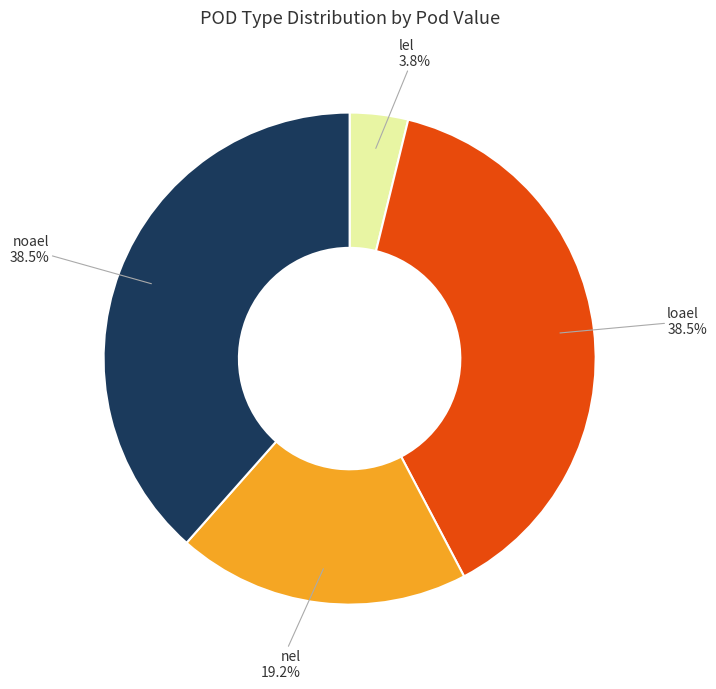

Is there a majority slice in this chart?

No